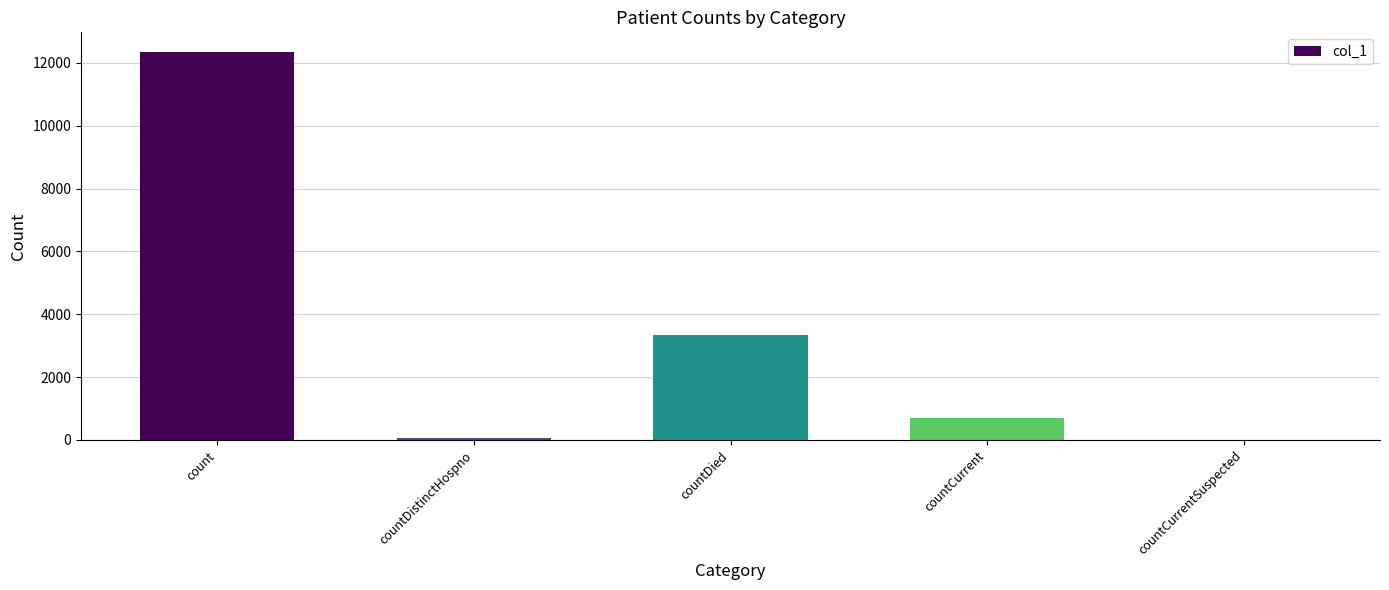

Are the bars horizontal?

No